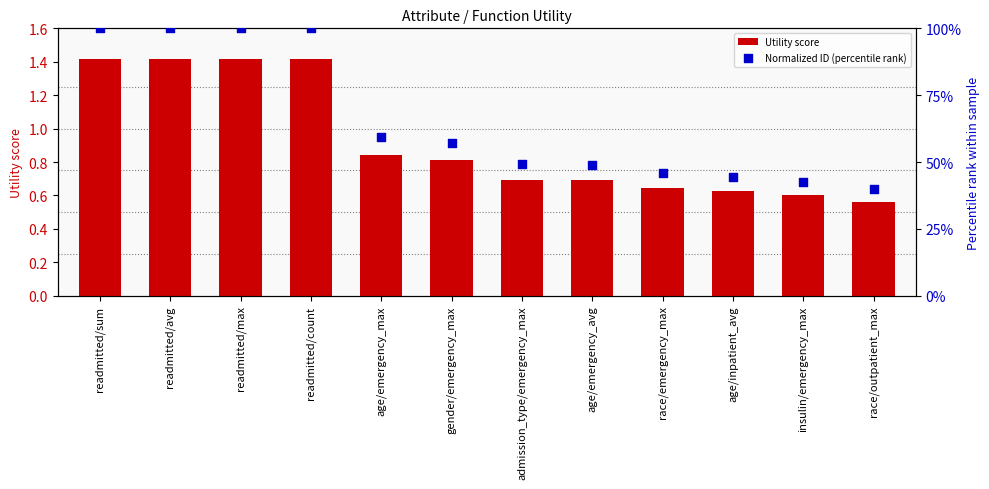

At how many categories does at least one series exceed 0?

12